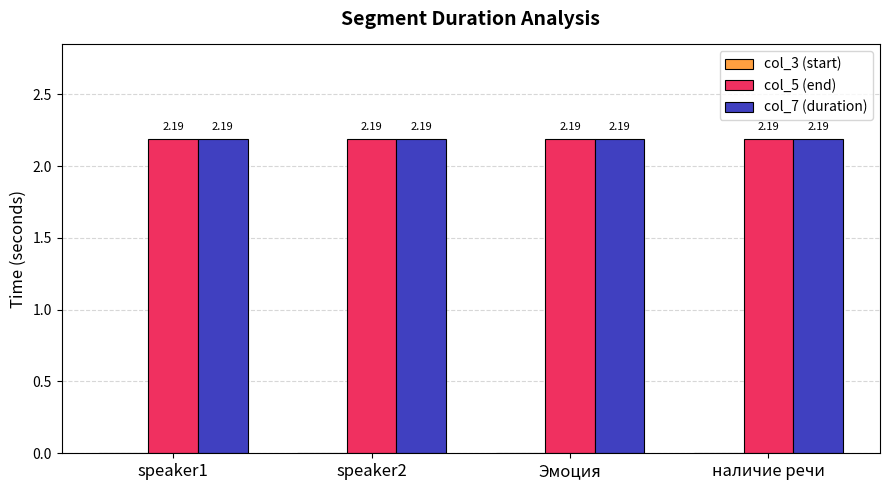

Reading left to right, transcribe all the data shown in this chart.

col_3 (start): speaker1=0.0	speaker2=0.0	Эмоция=0.0	наличие речи=0.0
col_5 (end): speaker1=2.2	speaker2=2.2	Эмоция=2.2	наличие речи=2.2
col_7 (duration): speaker1=2.2	speaker2=2.2	Эмоция=2.2	наличие речи=2.2